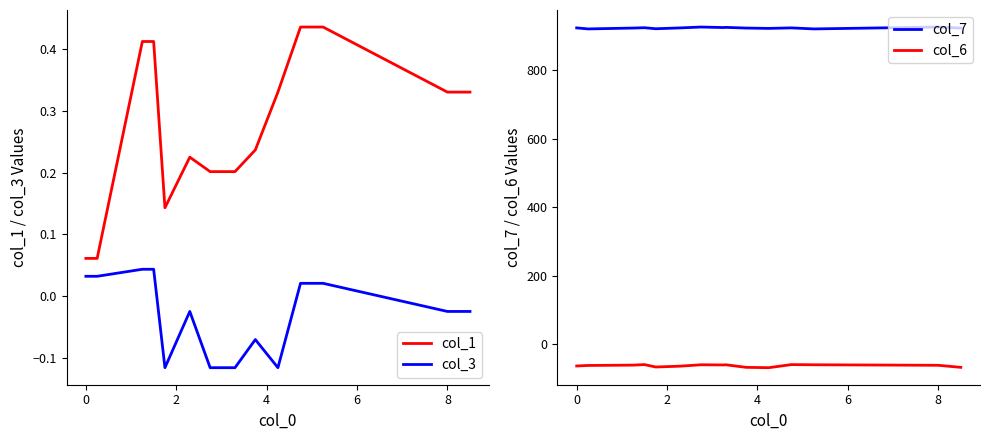

Reading left to right, transcribe all the data shown in this chart.

col_1: 0.1	0.1	0.4	0.4	0.1	0.2	0.2	0.2	0.2	0.2	0.3	0.4	0.4	0.3	0.3
col_3: 0.0	0.0	0.0	0.0	-0.1	-0.0	-0.1	-0.1	-0.1	-0.1	-0.1	0.0	0.0	-0.0	-0.0
col_7: 923.2	920.2	922.8	923.8	920.8	923.2	925.8	924.2	924.8	922.8	921.8	923.2	920.2	925.8	922.8
col_6: -63.0	-61.5	-60.5	-59.0	-66.0	-63.5	-59.5	-60.0	-59.5	-67.0	-68.0	-59.0	-59.5	-61.0	-67.0